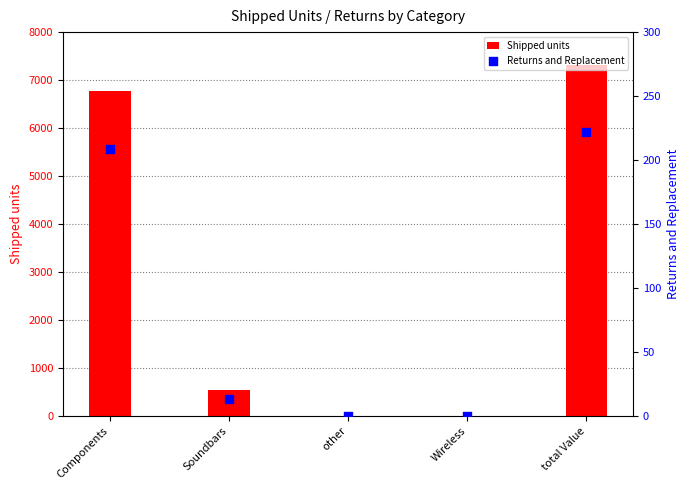

At which category is the sum across all series the highest?

total Value